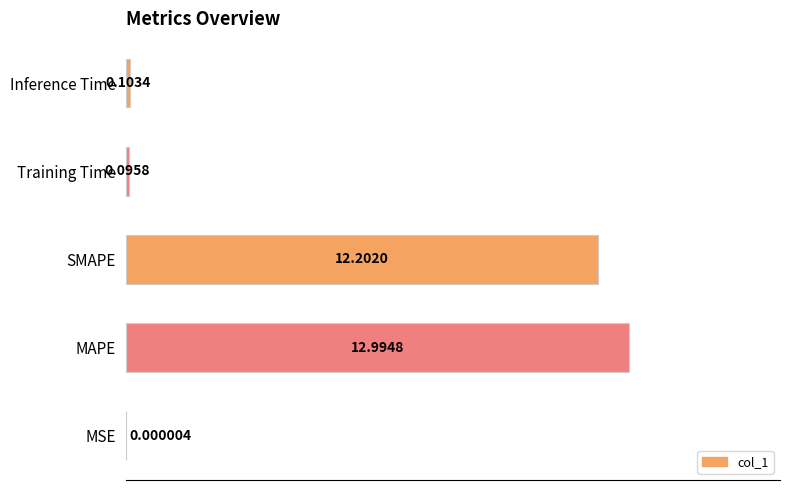

What is the sum of all values?

25.4